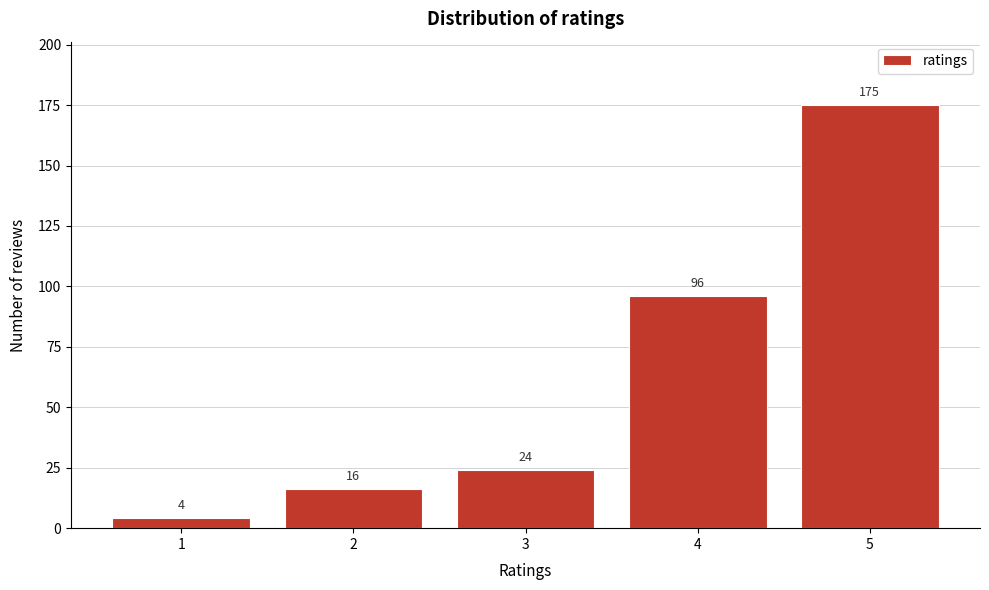

Reading right to left, what are all the values shown in this chart?

175	96	24	16	4